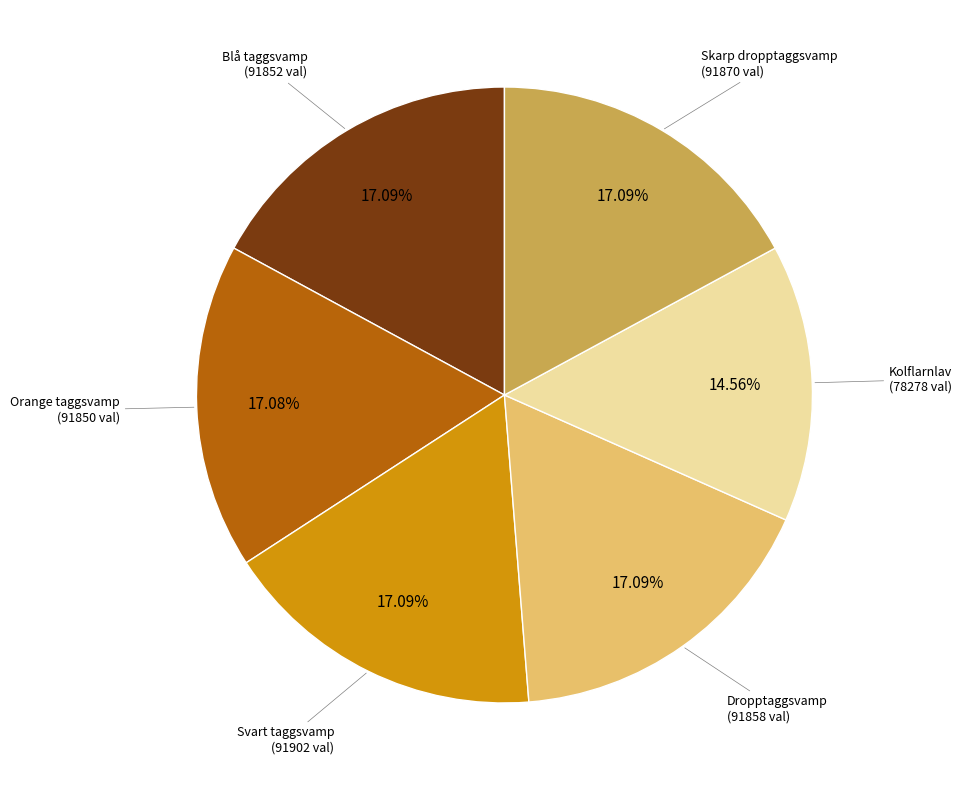

Does any single category account for the majority?

No